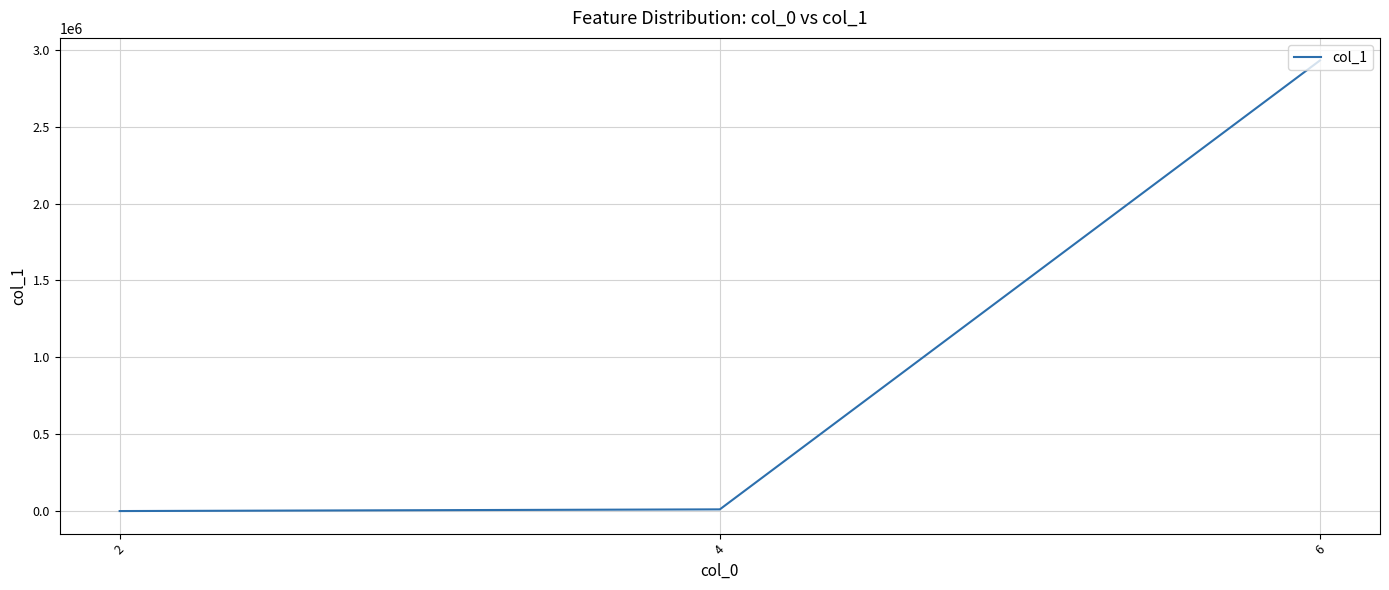

What is the greatest value displayed?

2930746